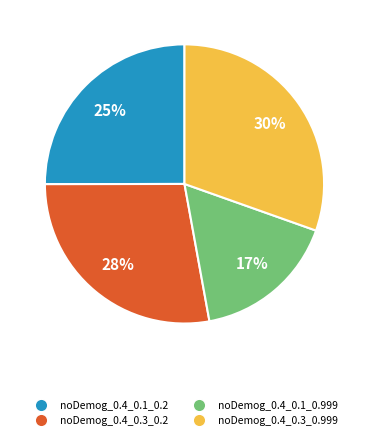

To the nearest percent, what percentage of the pie is noDemog_0.4_0.1_0.999?

17%